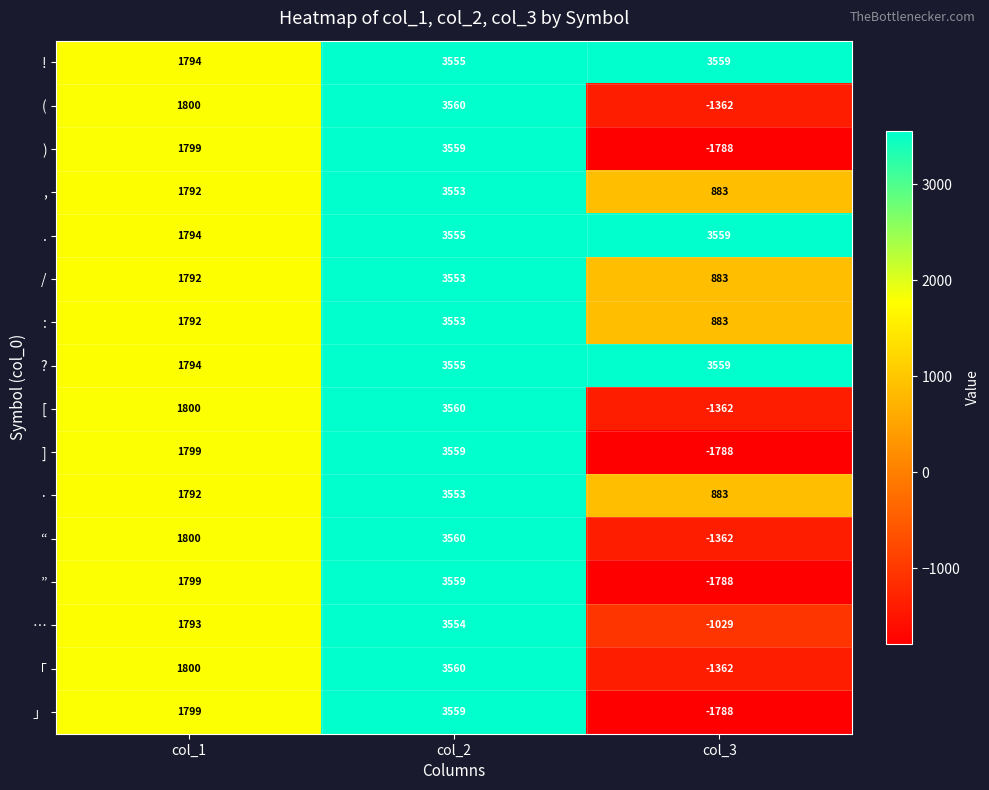

At which category is the sum across all series the highest?

col_2